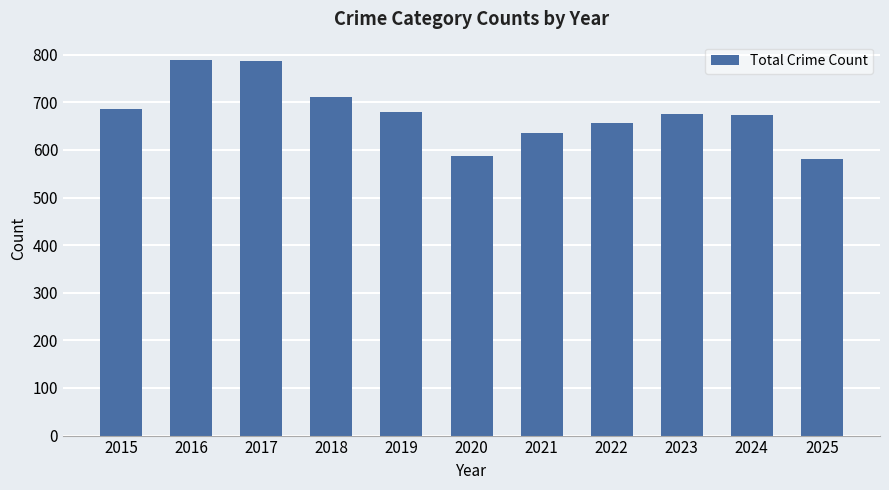

Are the bars horizontal?

No